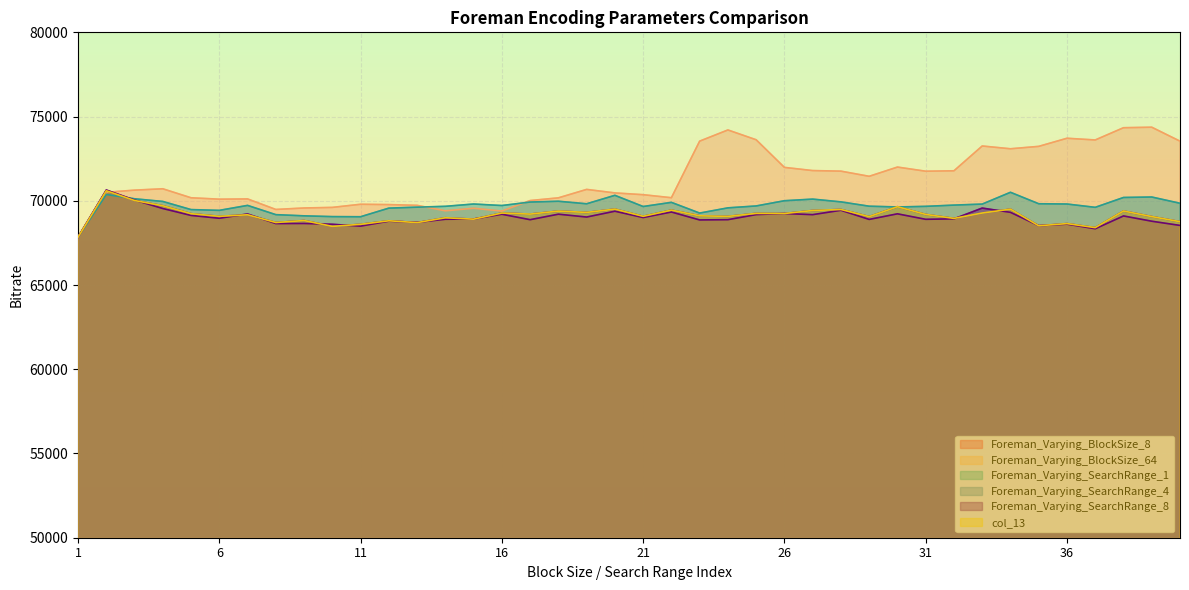

Rank the series by their maximum value, from highest to lowest.

Foreman_Varying_BlockSize_64, Foreman_Varying_SearchRange_8, Foreman_Varying_BlockSize_8, Foreman_Varying_SearchRange_4, col_13, Foreman_Varying_SearchRange_1